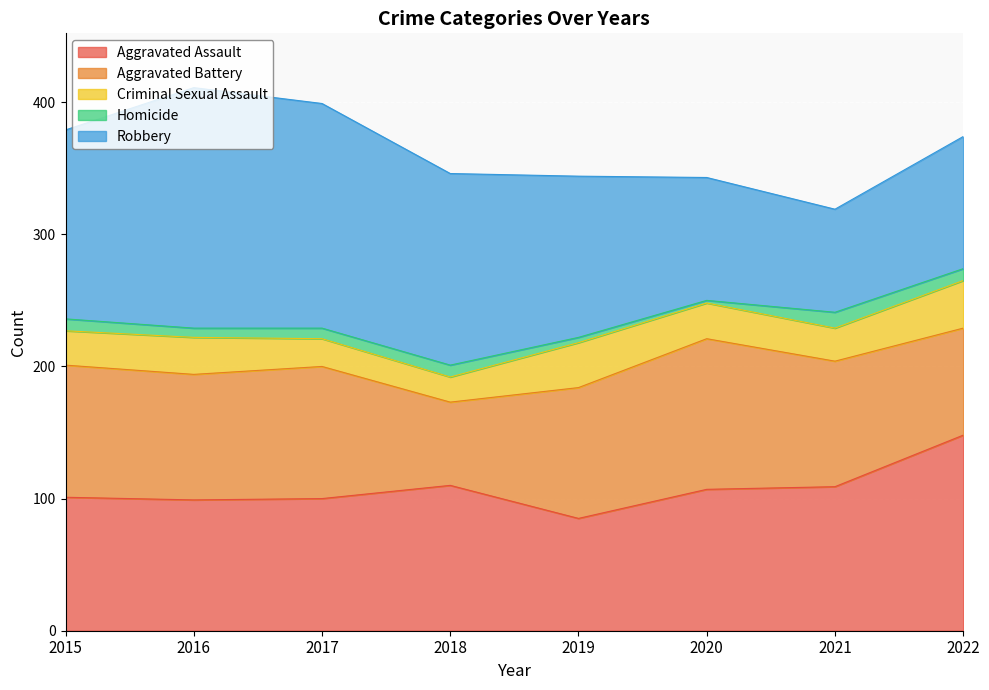

Which series has the widest spread of values?

Robbery